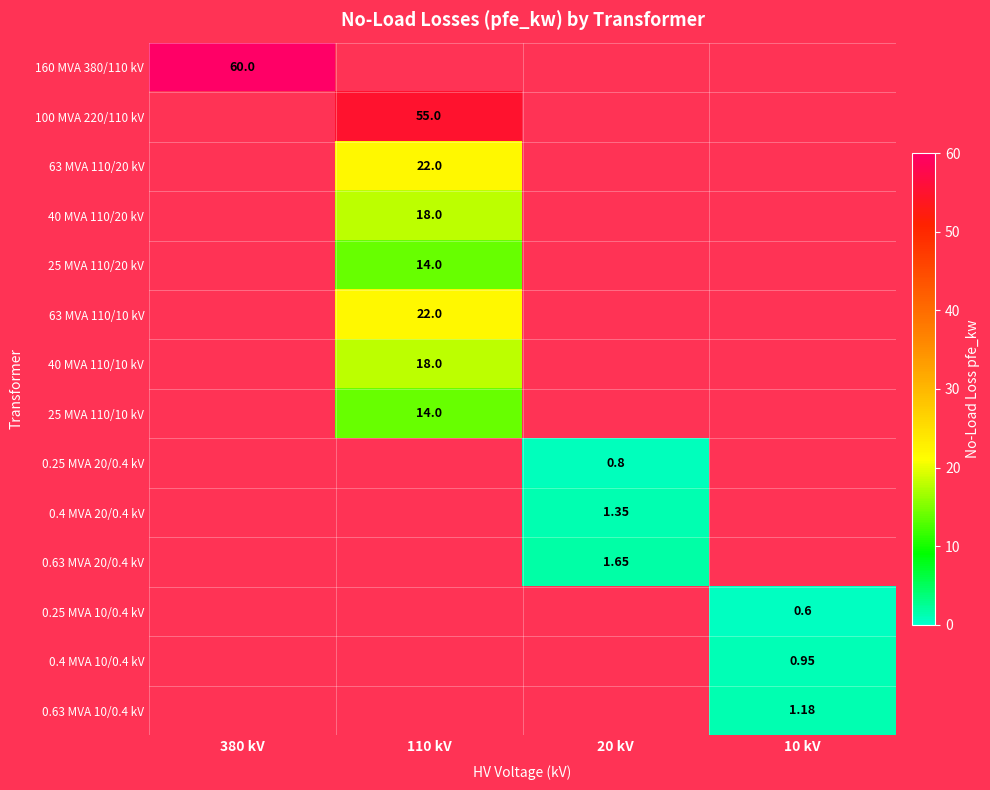

Is the value of 0.63 MVA 10/0.4 kV at 10 kV greater than the value of 100 MVA 220/110 kV at 110 kV?

No